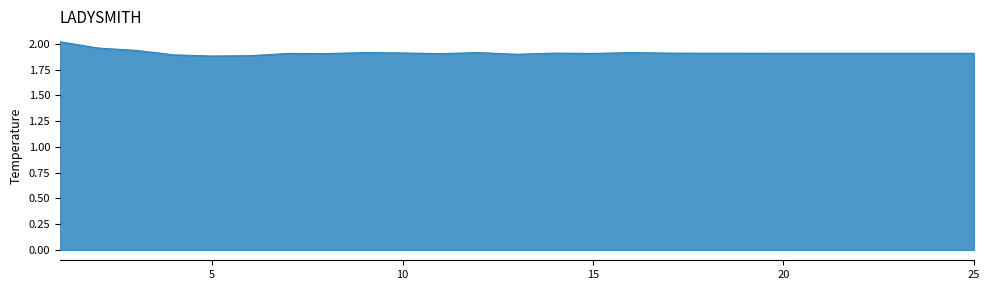

Reading left to right, transcribe all the data shown in this chart.

2.0	2.0	1.9	1.9	1.9	1.9	1.9	1.9	1.9	1.9	1.9	1.9	1.9	1.9	1.9	1.9	1.9	1.9	1.9	1.9	1.9	1.9	1.9	1.9	1.9